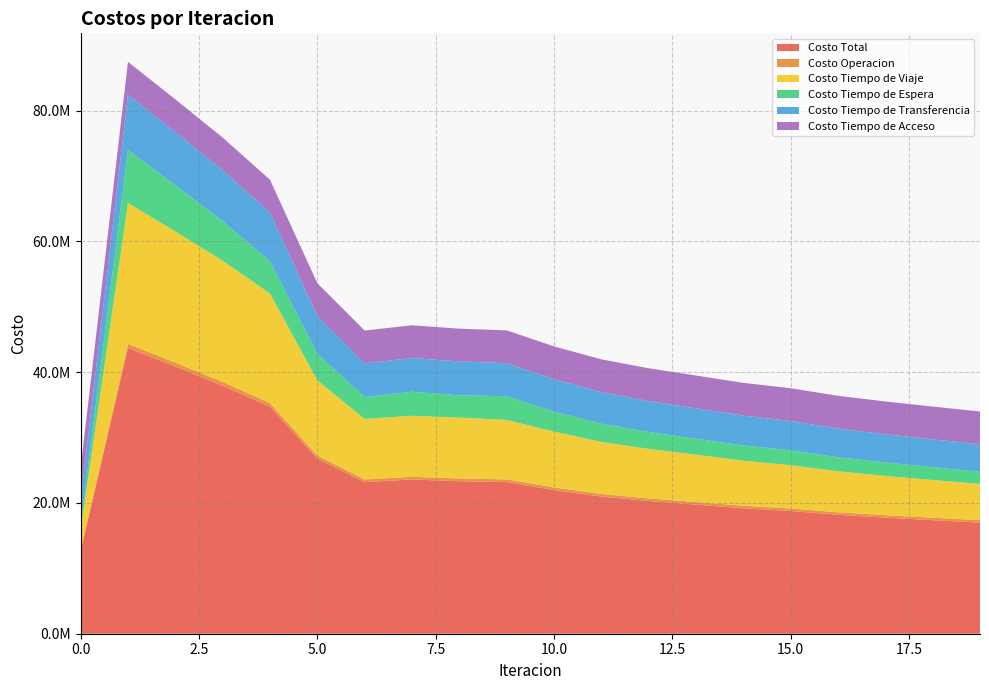

Reading left to right, what are all the values shown in this chart?

Costo Total: 12680783.7	43729584.5	40869216.3	37943592.2	34719133.8	26805688.5	23187150.0	23590560.0	23329879.4	23199876.6	21973997.2	20985446.8	20300373.5	19746154.1	19185294.5	18775212.6	18193719.2	17763397.3	17372699.9	16996896.4
Costo Operacion: 0.0	618237.5	597238.5	575828.8	551204.5	448112.4	411561.6	410727.2	412638.8	405431.9	402330.9	395501.2	391957.4	388869.1	384237.5	380061.6	377293.5	374732.1	372864.3	372148.8
Costo Tiempo de Viaje: 3200913.1	21548109.8	20063794.4	18532190.2	16764181.2	11507320.3	9253083.1	9331595.2	9319464.2	9091585.0	8543359.5	7966580.9	7579703.7	7255300.1	6898753.1	6622170.8	6276836.9	6005271.2	5764747.6	5545877.0
Costo Tiempo de Espera: 809327.5	8093275.3	7070942.6	6057201.3	4913234.6	4046637.7	3349340.8	3686836.9	3396110.8	3638347.4	3035964.4	2777503.5	2578605.8	2427140.6	2325680.9	2281626.8	2135990.1	2050711.7	1968175.9	1866175.5
Costo Tiempo de Transferencia: 3658010.3	8457429.0	8124707.9	7765839.1	7477980.8	5791085.3	5160631.6	5148868.8	5189132.8	5051979.4	4979809.5	4833328.3	4737573.8	4662311.4	4564090.1	4478820.5	4391065.8	4320149.3	4254379.2	4200162.2
Costo Tiempo de Acceso: 5012532.9	5012532.9	5012532.9	5012532.9	5012532.9	5012532.9	5012532.9	5012532.9	5012532.9	5012532.9	5012532.9	5012532.9	5012532.9	5012532.9	5012532.9	5012532.9	5012532.9	5012532.9	5012532.9	5012532.9